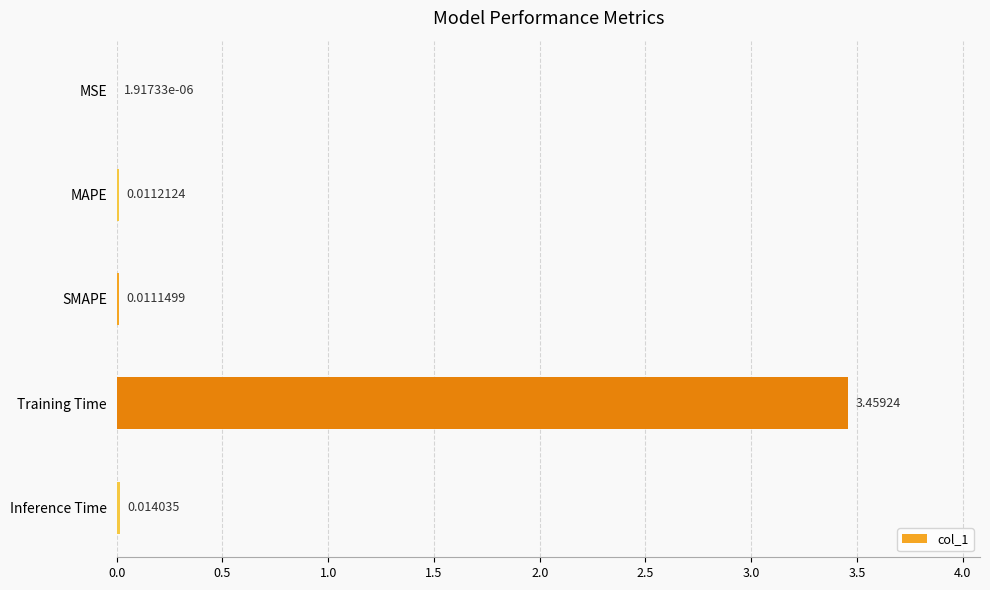

Between Training Time and MSE, which is larger?

Training Time